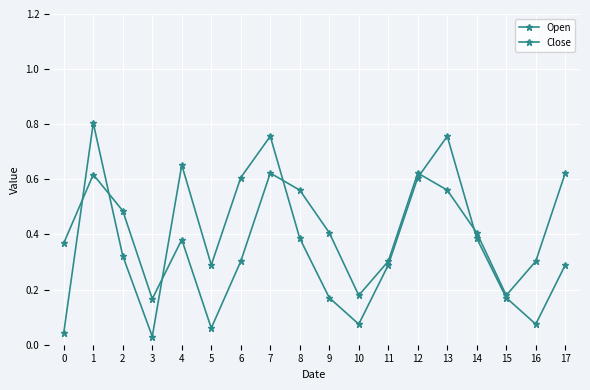

List the series in order of their overall mean, highest first.

Open, Close